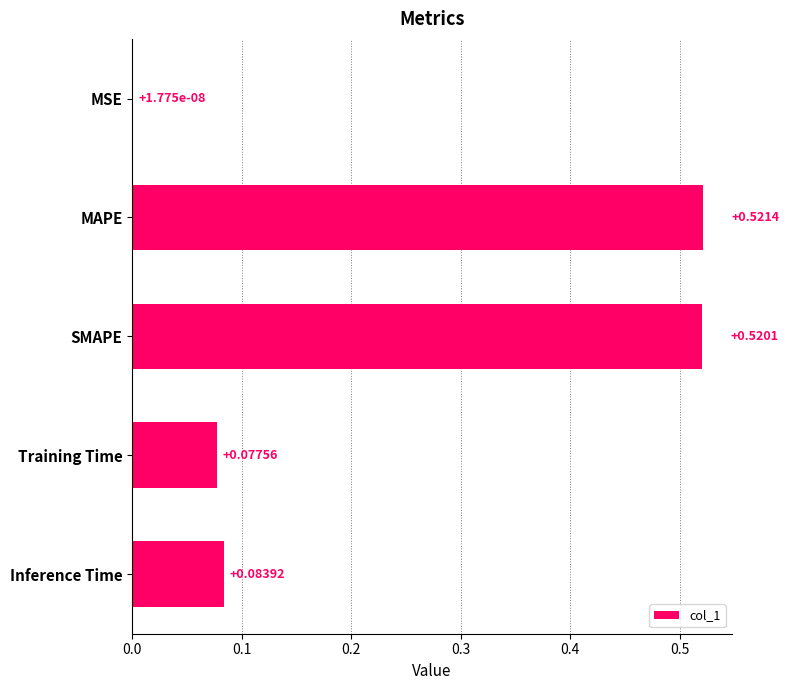

What is the average value?

0.2